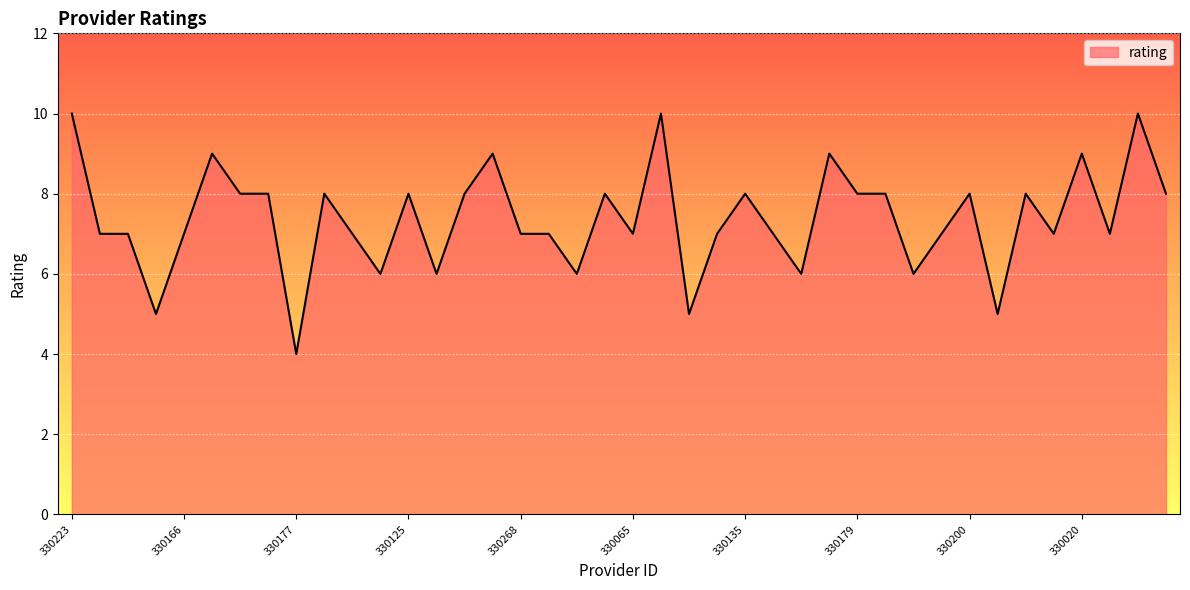

What is the difference between the maximum and minimum values?

6